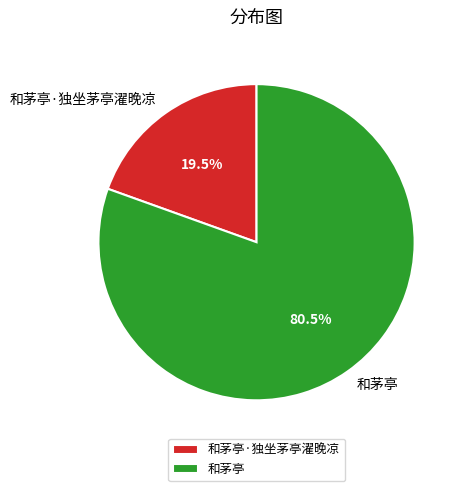

Which category has the biggest portion of the pie?

和茅亭